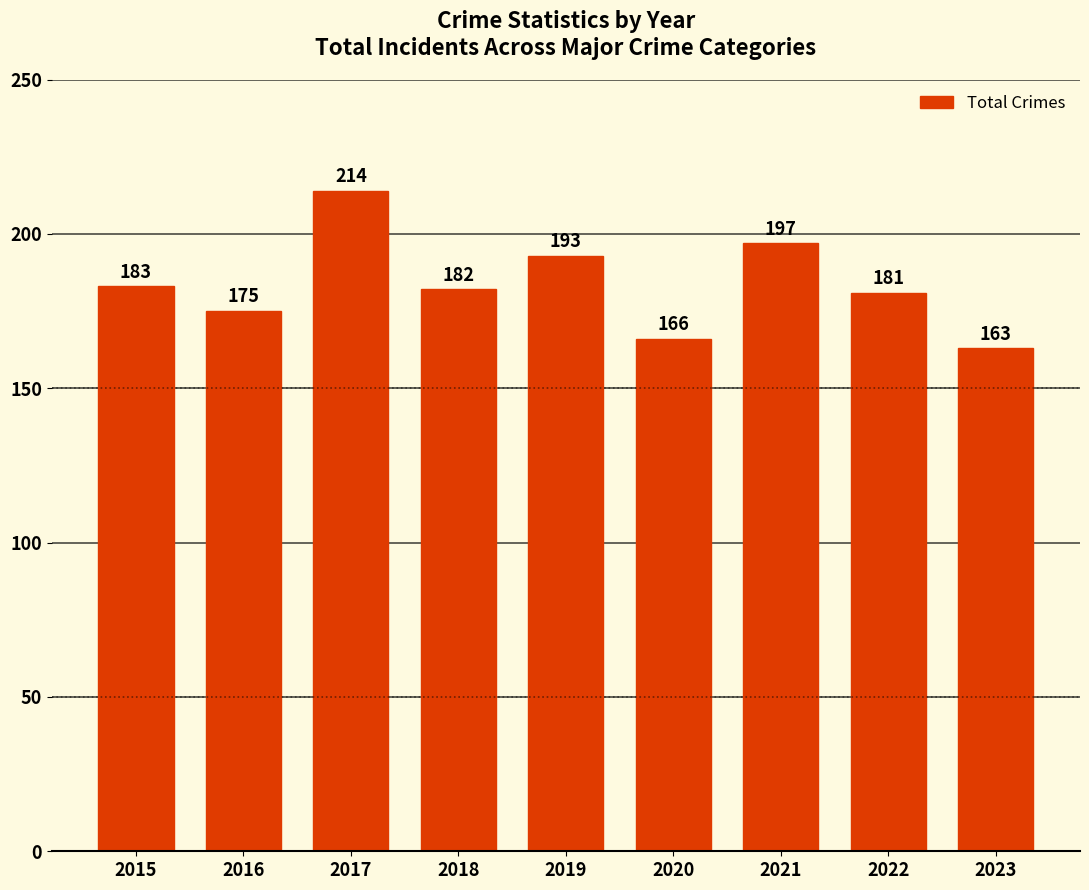

Rank the categories by value from highest to lowest.

2017, 2021, 2019, 2015, 2018, 2022, 2016, 2020, 2023